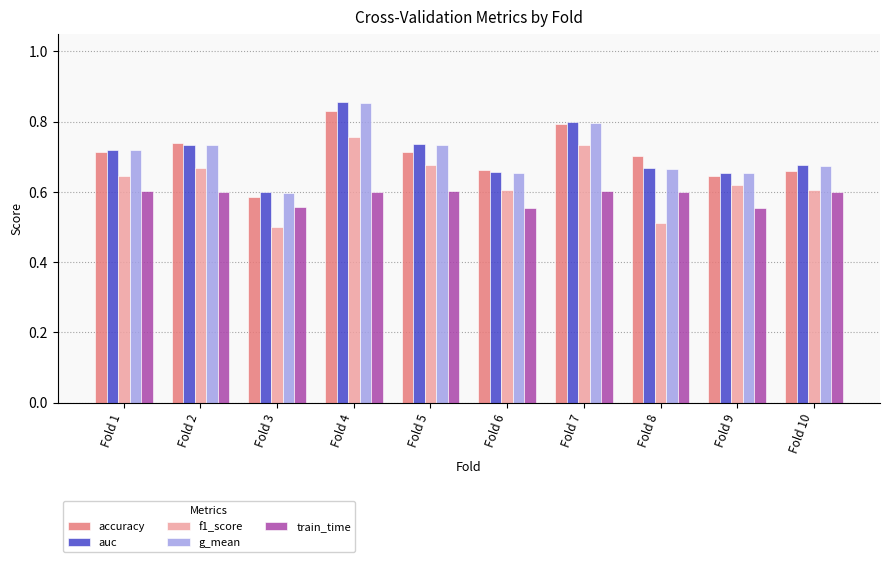

What is the total value across all series at Fold 4?

3.9